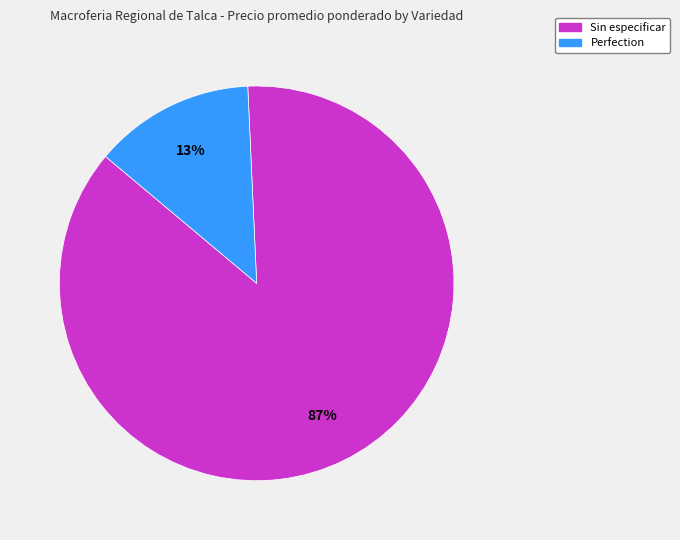

To the nearest percent, what is the average slice percentage?

50%